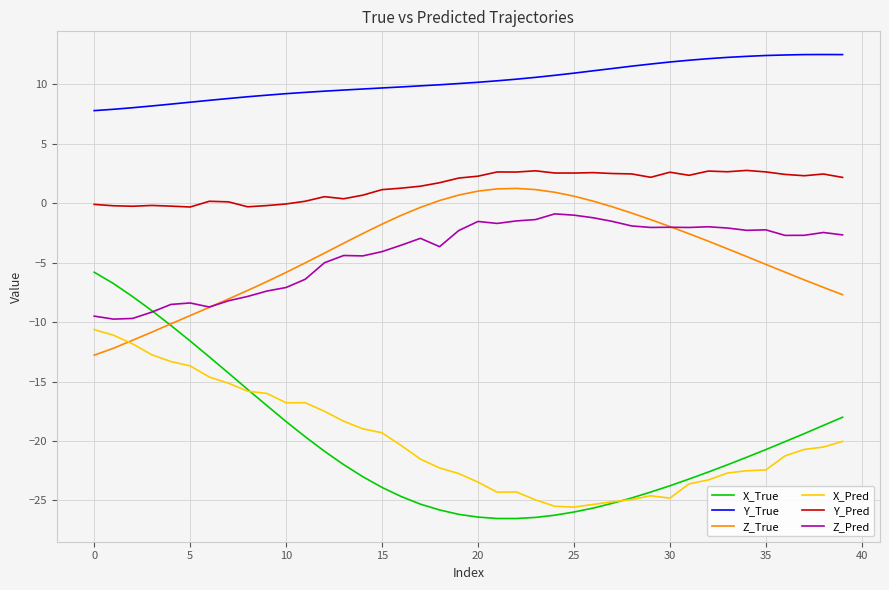

Which series has the largest total across all categories?

Y_True